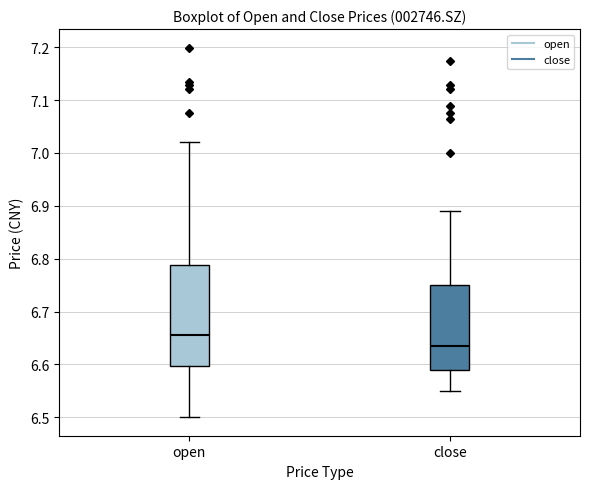

Where does the median line of the box for open sit on the y-axis? The values are not printed on the chart, so give them approximately, as read against the axis.

6.66